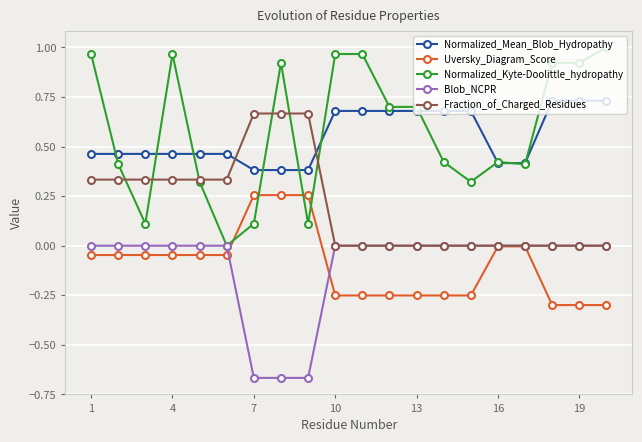

What is the value of the Normalized_Kyte-Doolittle_hydropathy point at the 9th from the left?

0.1